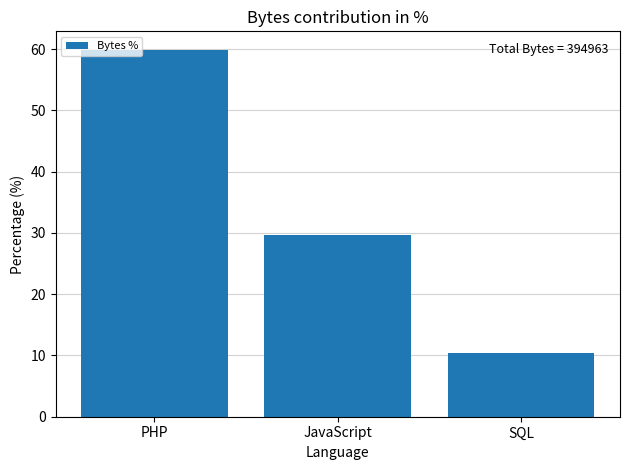

Rank the categories by value from lowest to highest.

SQL, JavaScript, PHP